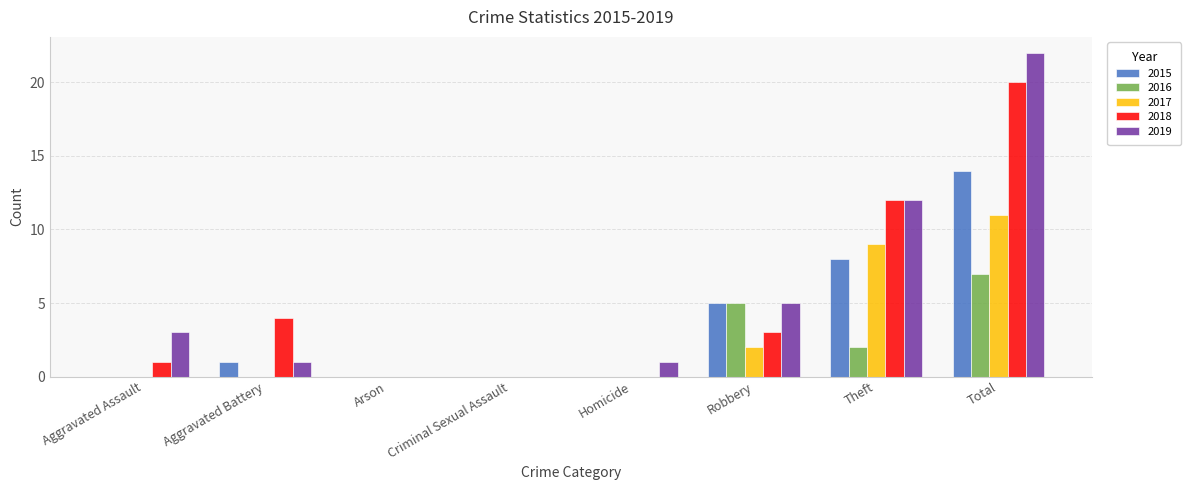

Between Aggravated Assault and Theft, which series saw the biggest shift?

2018